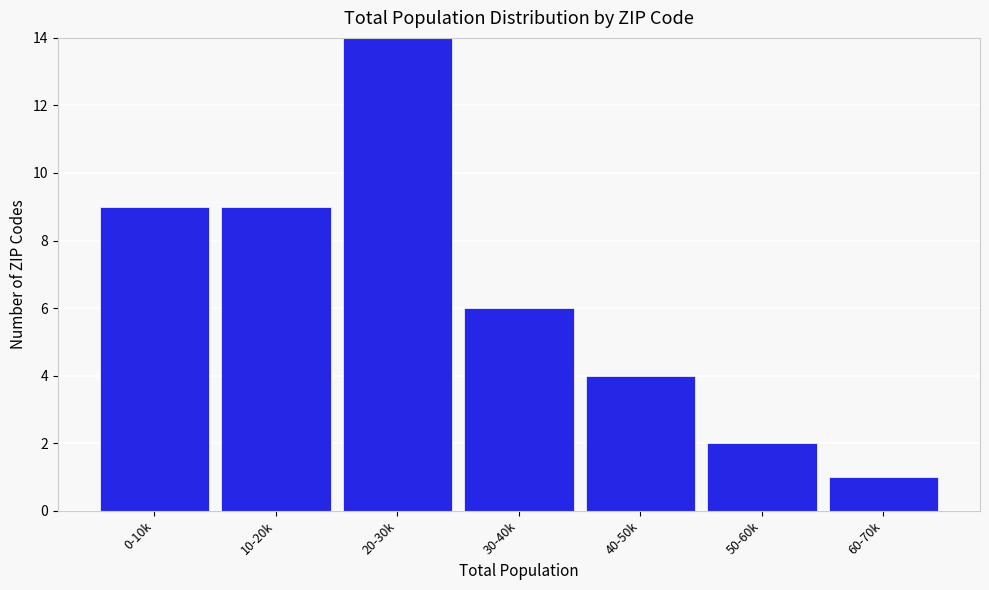

Reading left to right, extract all data points from this chart.

0-10k=9	10-20k=9	20-30k=14	30-40k=6	40-50k=4	50-60k=2	60-70k=1